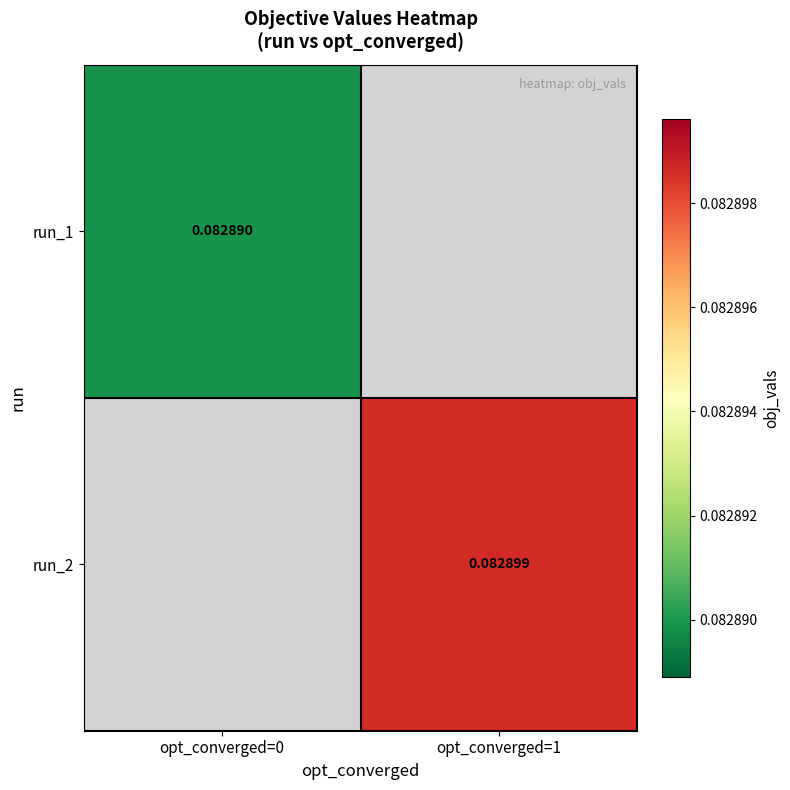

How many distinct data groups are displayed?

2